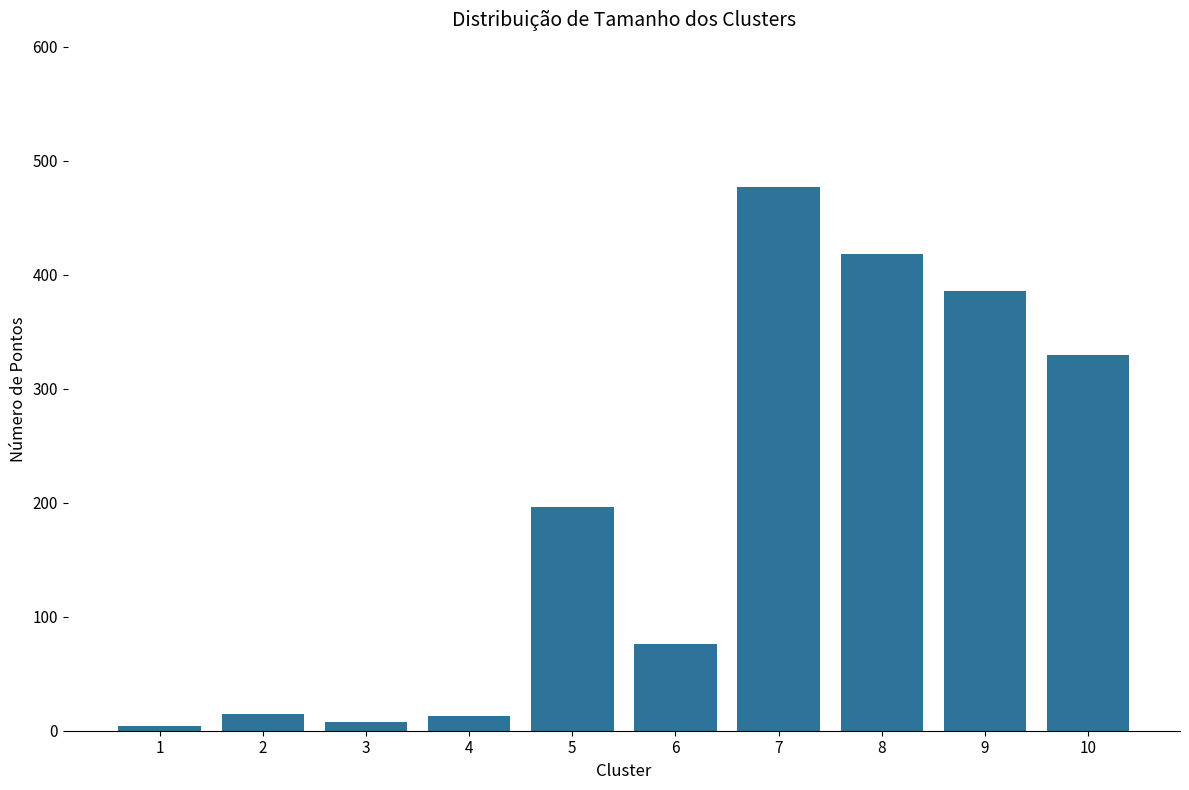

Does the chart contain any negative values?

No